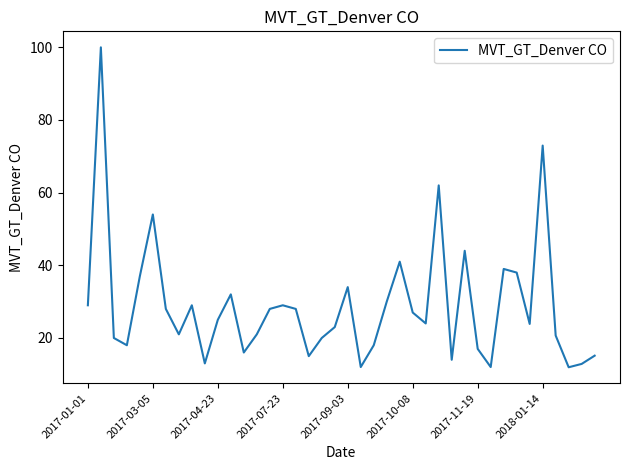

What is the minimum value shown in the chart?

11.9